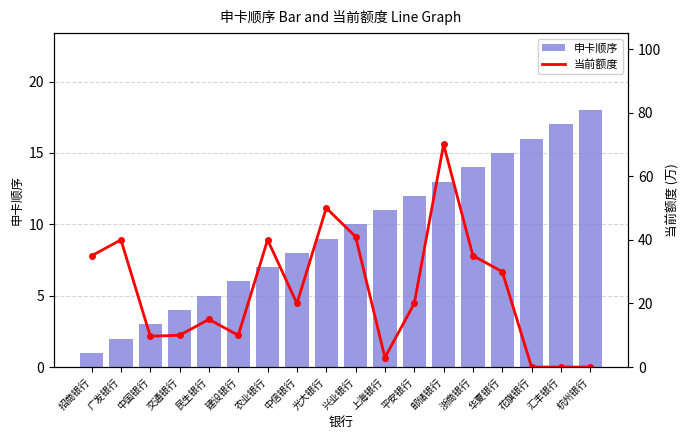

Reading right to left, transcribe all the data shown in this chart.

申卡顺序: 18.0	17.0	16.0	15.0	14.0	13.0	12.0	11.0	10.0	9.0	8.0	7.0	6.0	5.0	4.0	3.0	2.0	1.0
当前额度: 0.0	0.0	0.0	30.0	35.0	70.0	20.0	3.0	41.0	50.0	20.0	40.0	10.0	15.0	10.0	9.7	40.0	35.0